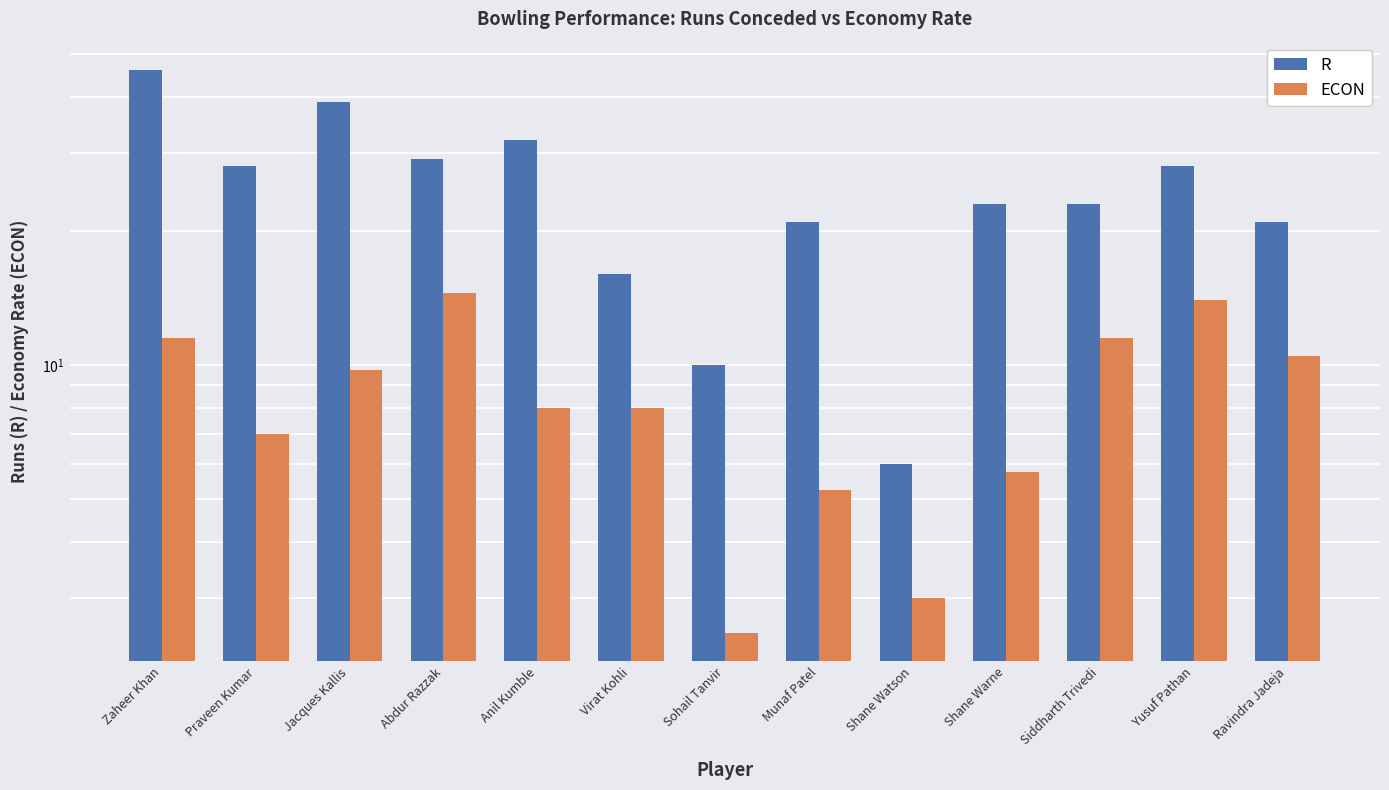

Reading left to right, what are all the values shown in this chart?

R: 46.0	28.0	39.0	29.0	32.0	16.0	10.0	21.0	6.0	23.0	23.0	28.0	21.0
ECON: 11.5	7.0	9.8	14.5	8.0	8.0	2.5	5.2	3.0	5.8	11.5	14.0	10.5